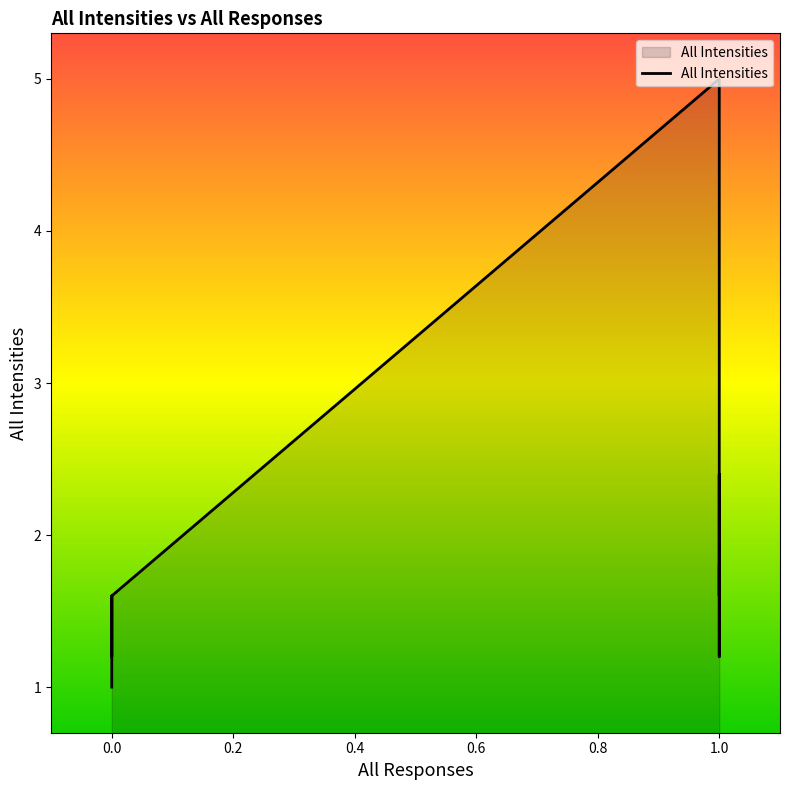

What is the smallest value displayed?

1.0